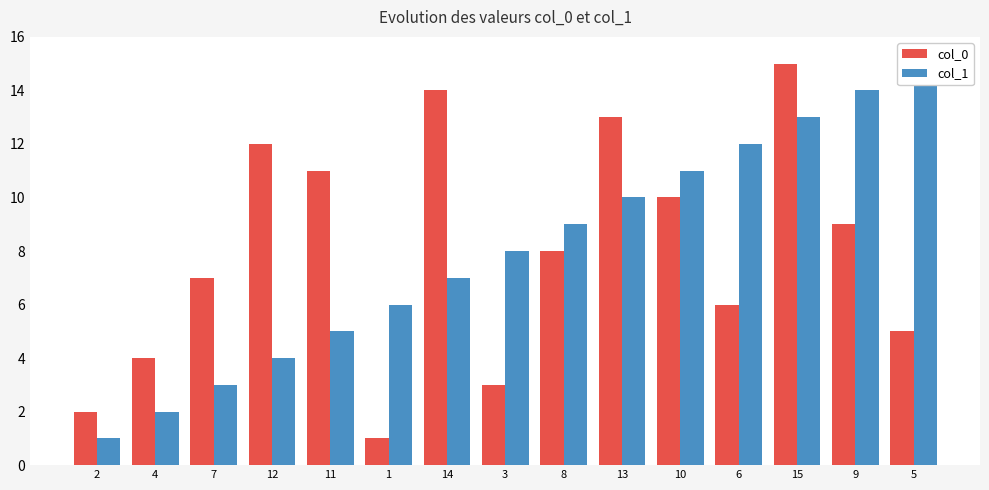

Which series has the largest total across all categories?

col_0